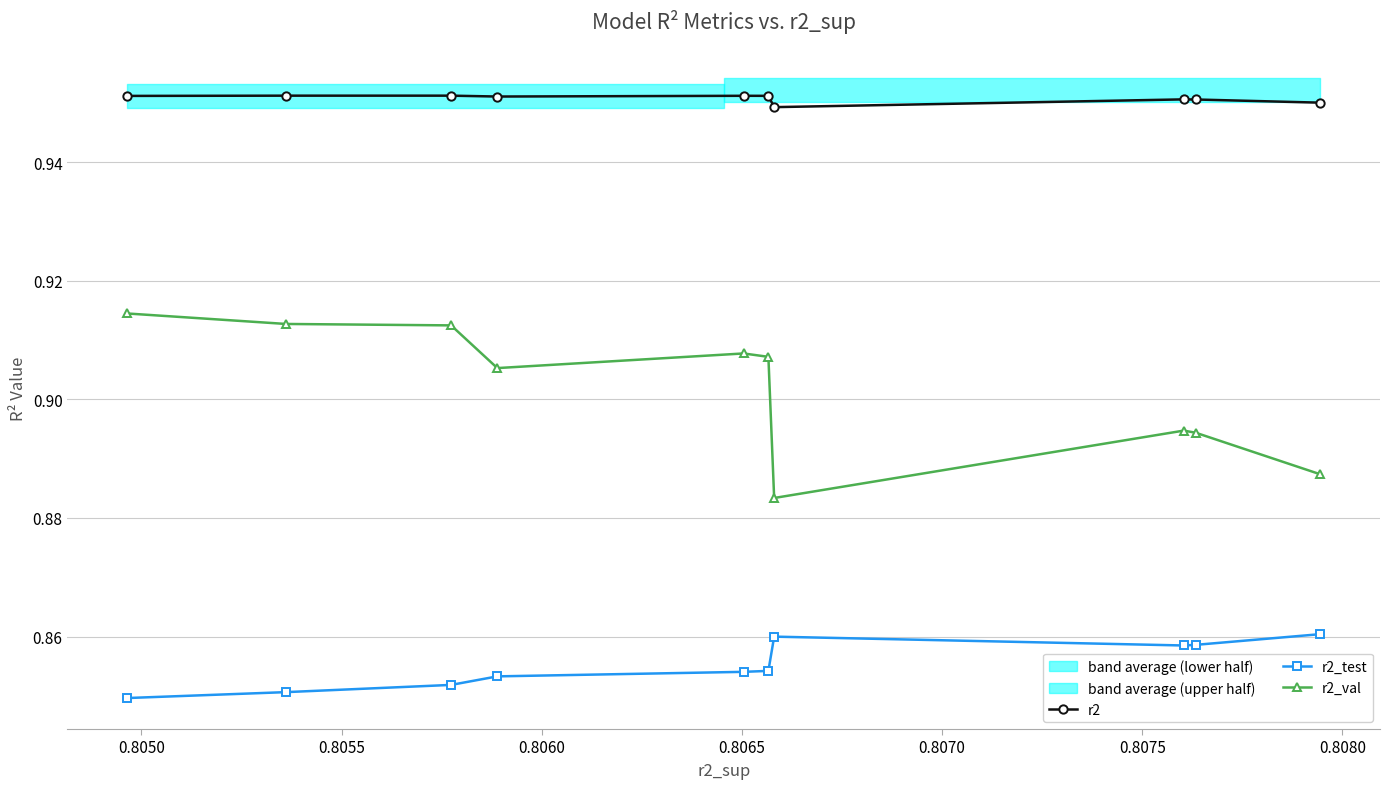

Which series has the largest range (max minus min)?

r2_val